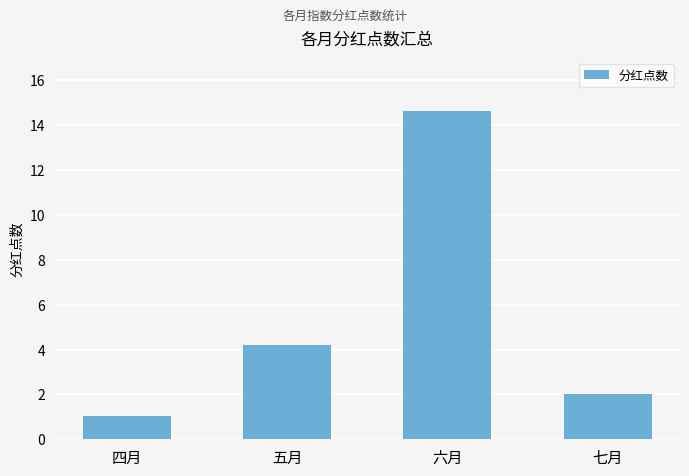

Where is the data nearest to the value 7?

五月